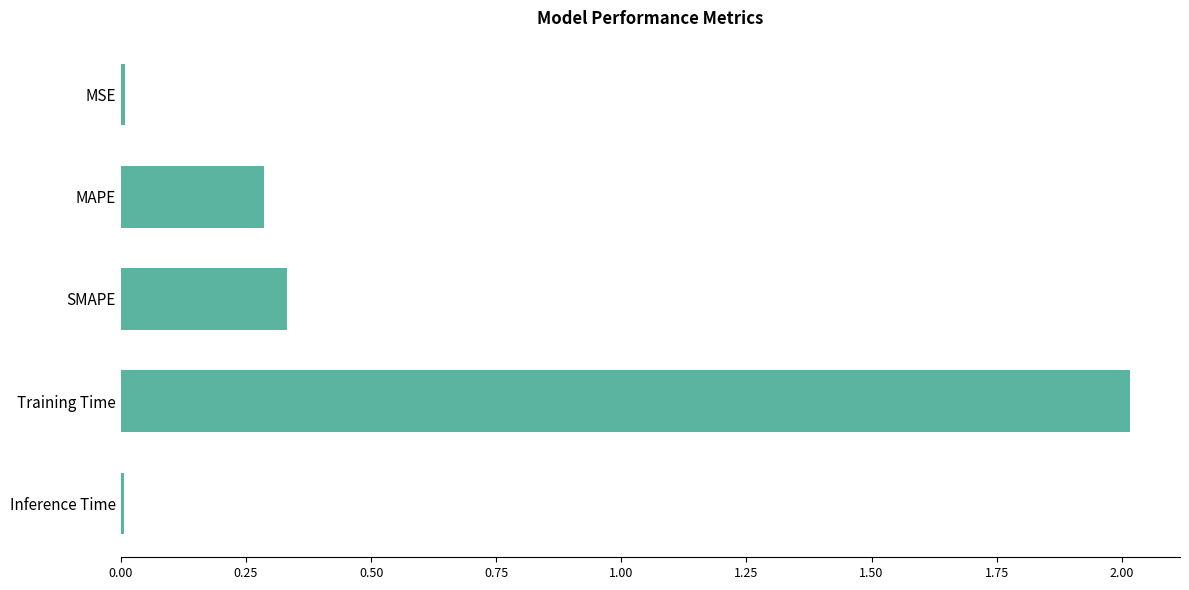

What is the sum of all values?

2.6